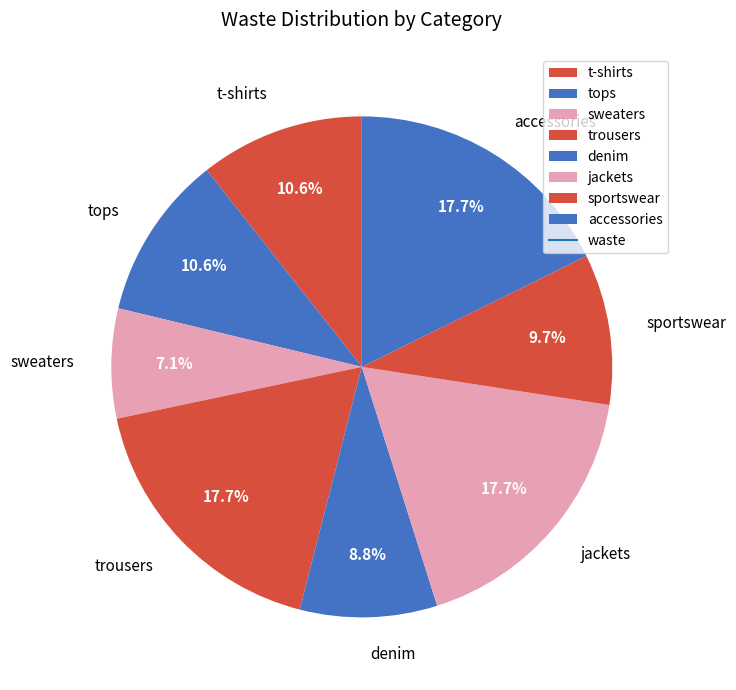

What portion of the pie excludes sweaters?

92.9%